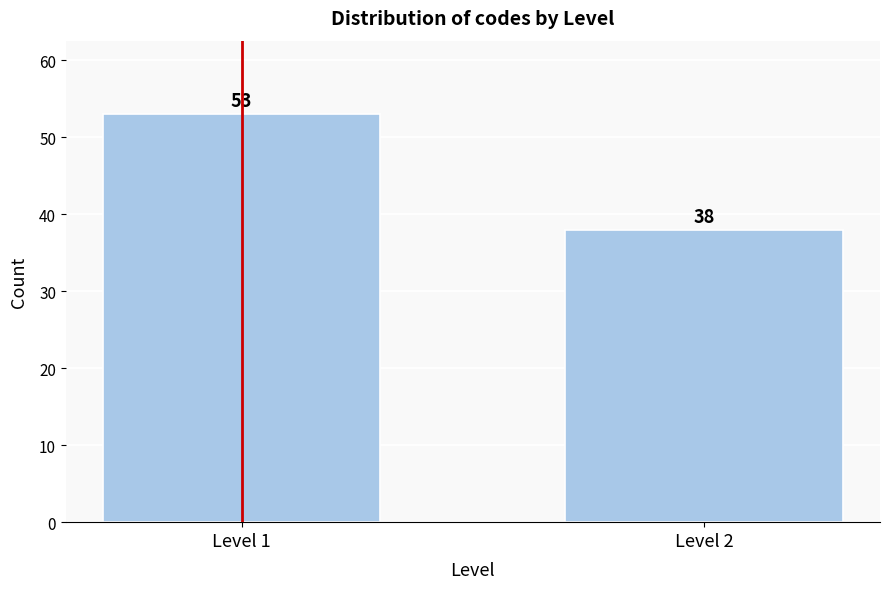

Reading left to right, list all the values displayed in this chart.

53	38